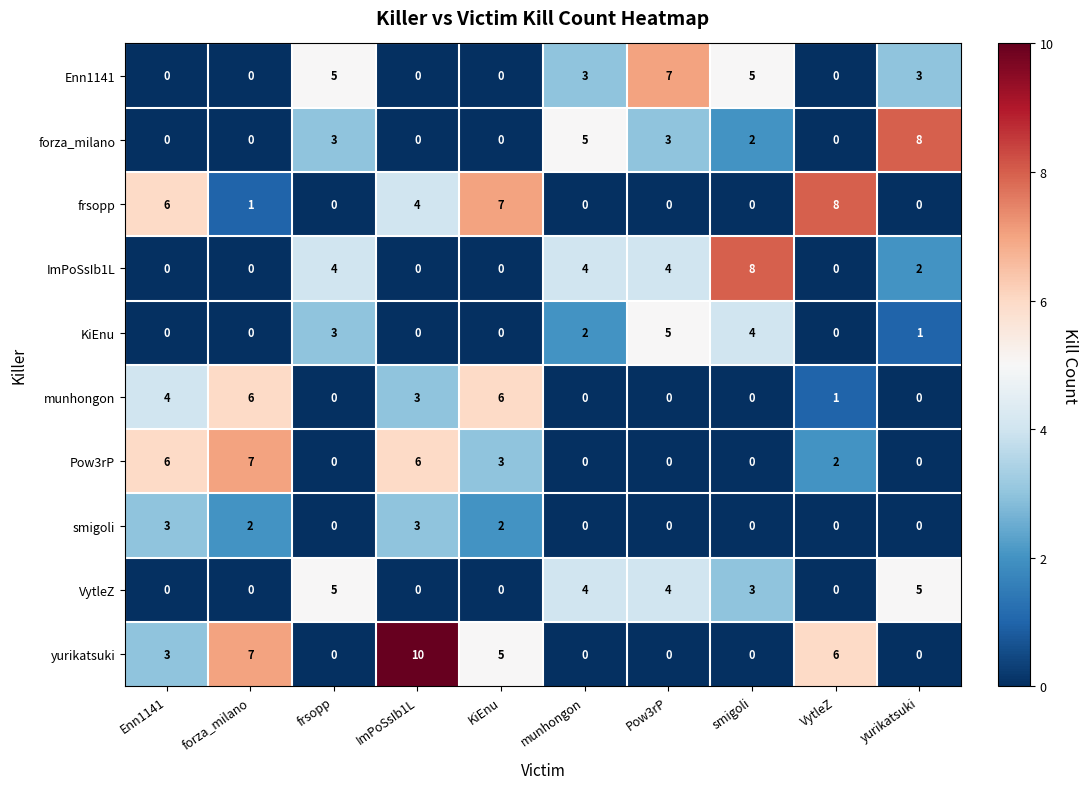

How many VytleZ values are between 0 and 4?

8